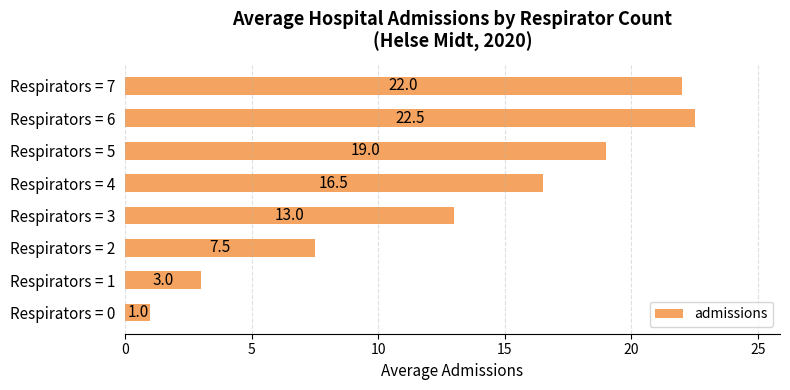

Reading bottom to top, extract all data points from this chart.

Respirators = 0=1.0	Respirators = 1=3.0	Respirators = 2=7.5	Respirators = 3=13.0	Respirators = 4=16.5	Respirators = 5=19.0	Respirators = 6=22.5	Respirators = 7=22.0